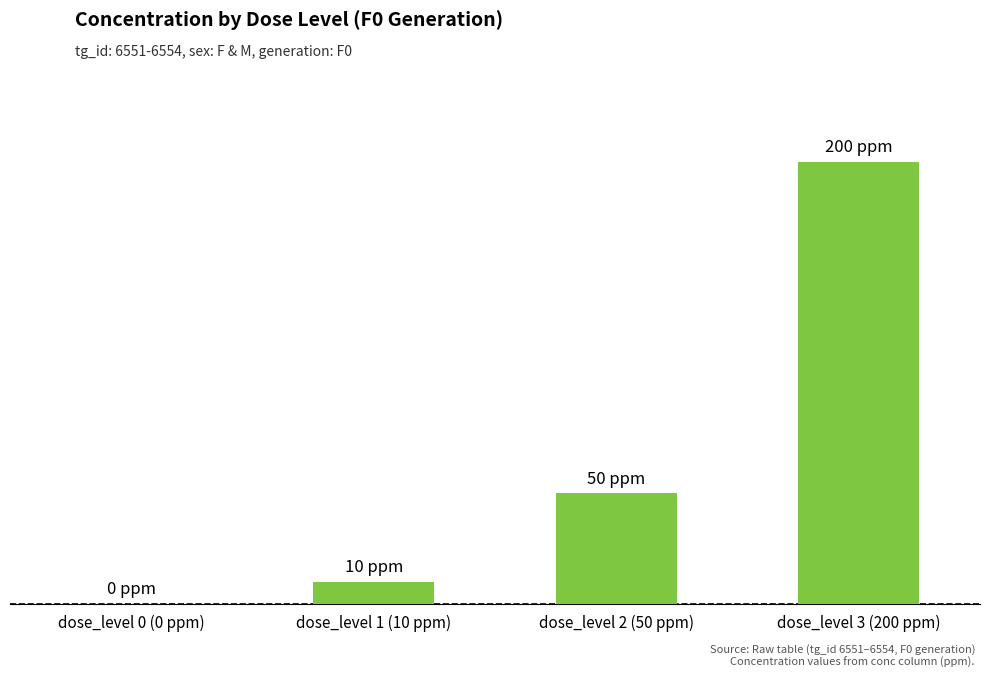

Which has a higher value, dose_level 1 (10 ppm) or dose_level 0 (0 ppm)?

dose_level 1 (10 ppm)